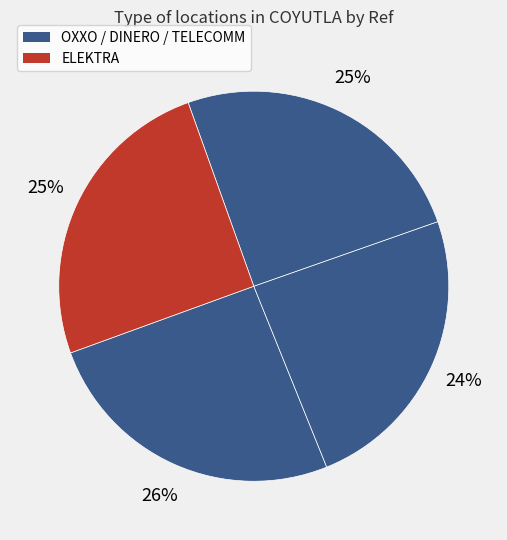

To the nearest percent, what is the average slice percentage?

25%